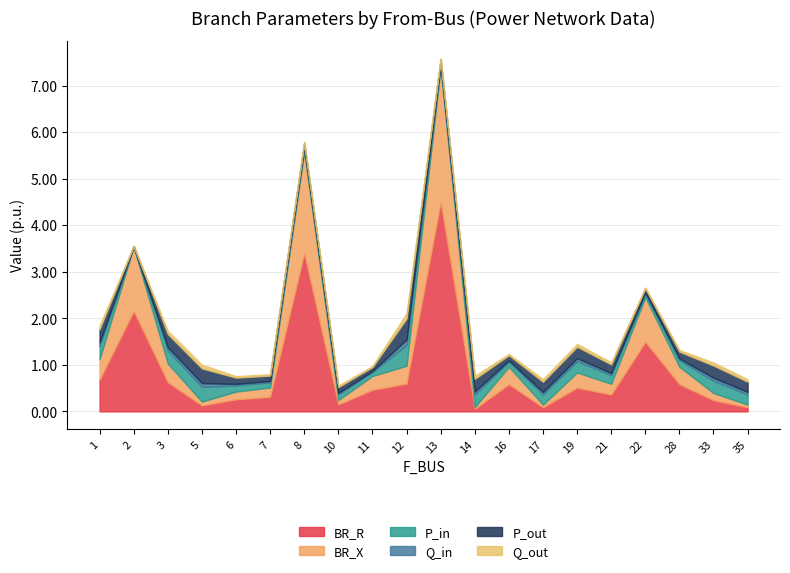

List the series in order of their peak value, lowest first.

Q_in, Q_out, P_in, P_out, BR_X, BR_R